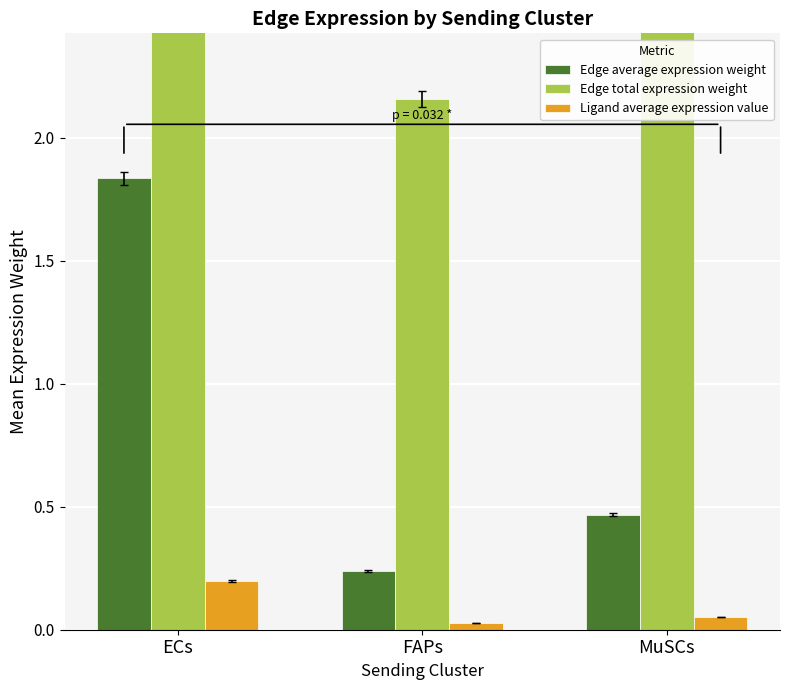

Are the bars horizontal?

No